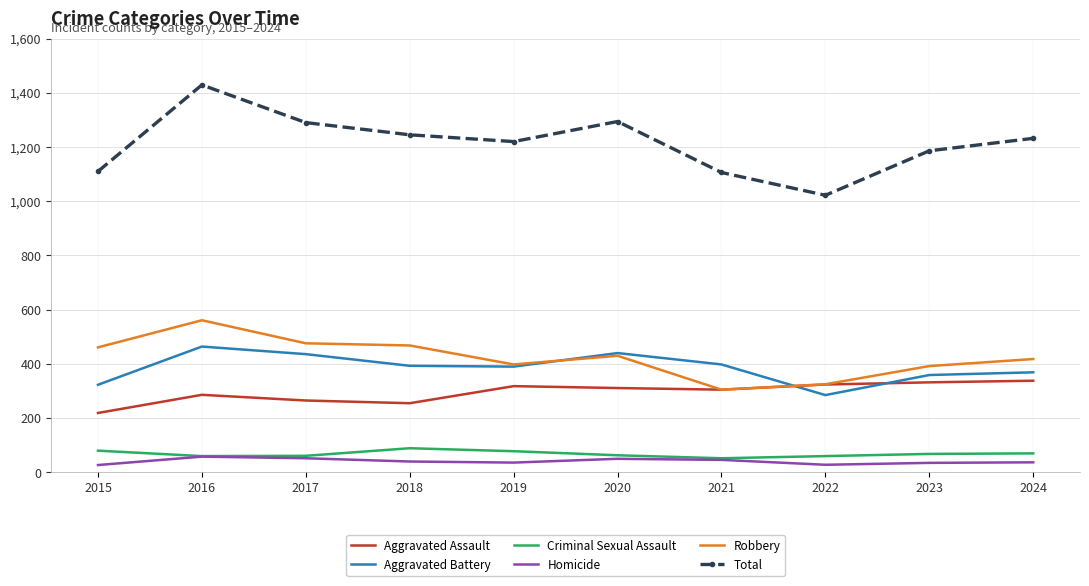

Which category has the lowest value in the Total series?

2022